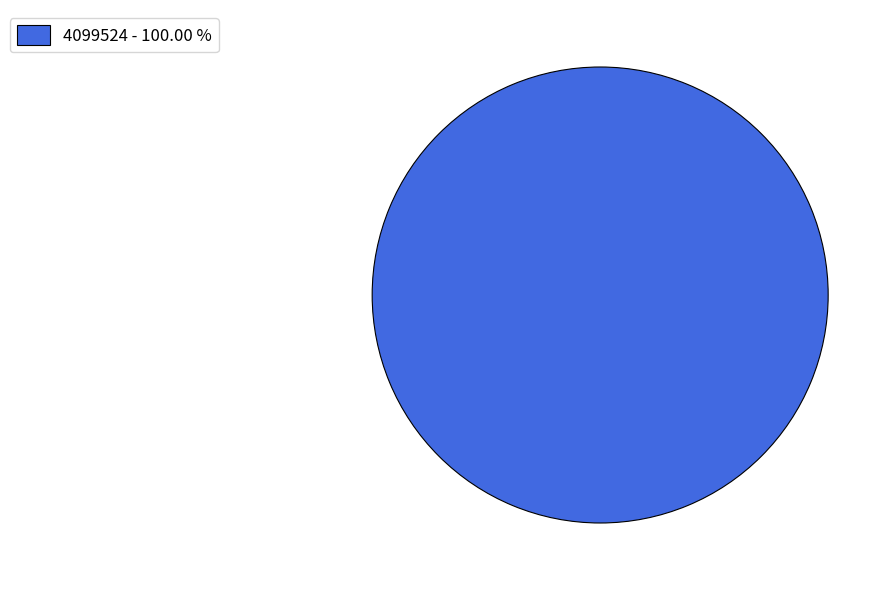

Rank the categories by value from lowest to highest.

4099524 - 100.00 %